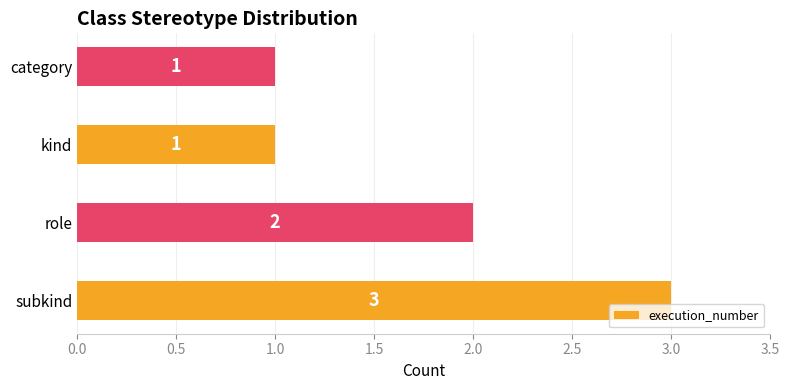

What is the sum of all values?

7